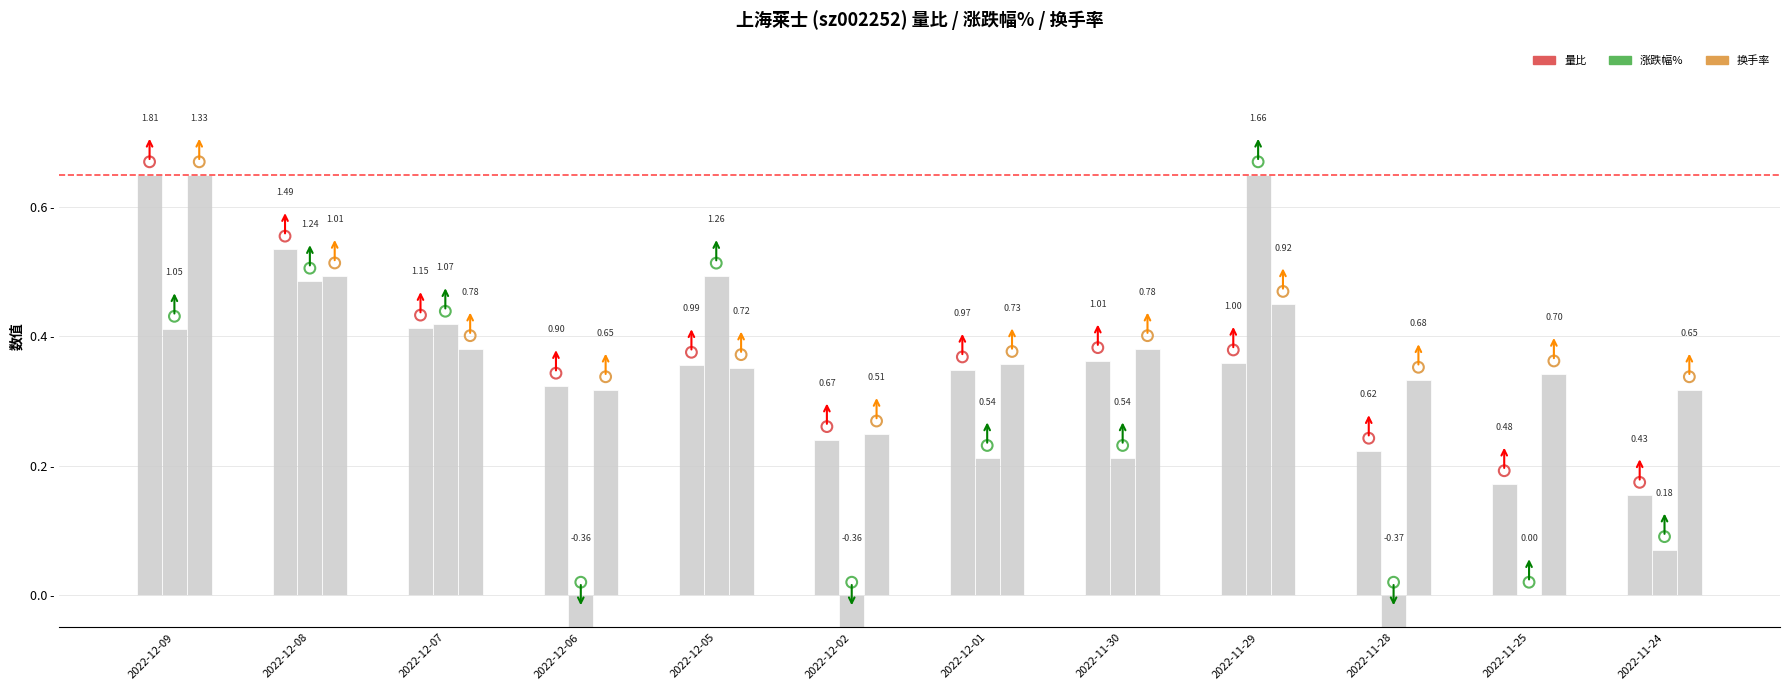

Which series has the widest spread of Y values?

涨跌幅%